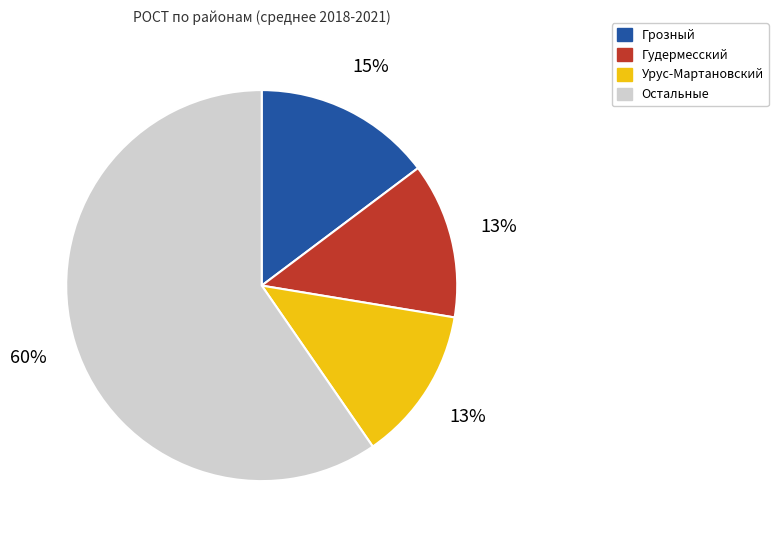

To the nearest percent, what is the average slice percentage?

25%